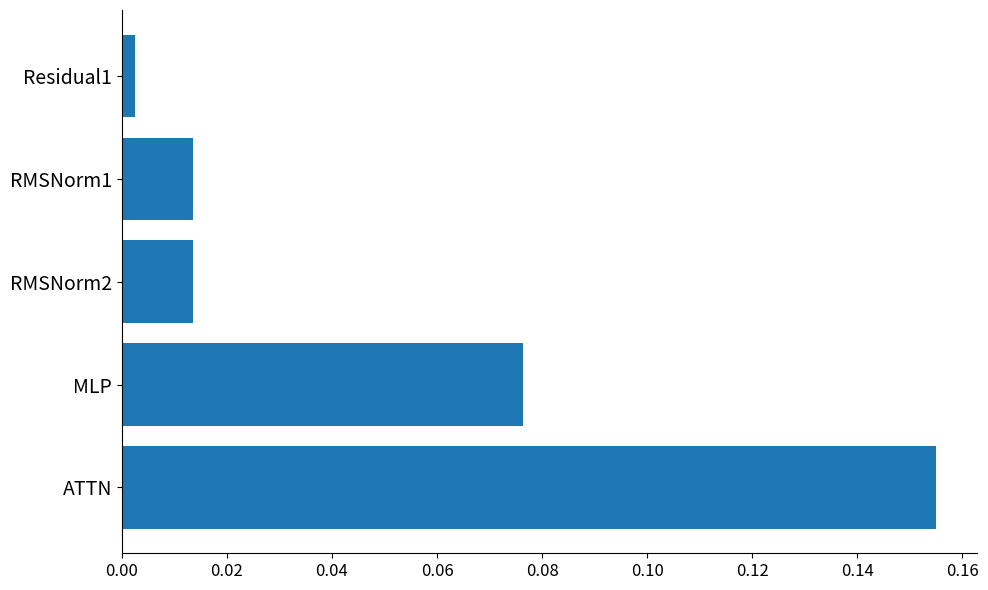

Where is the data nearest to the value 0?

Residual1